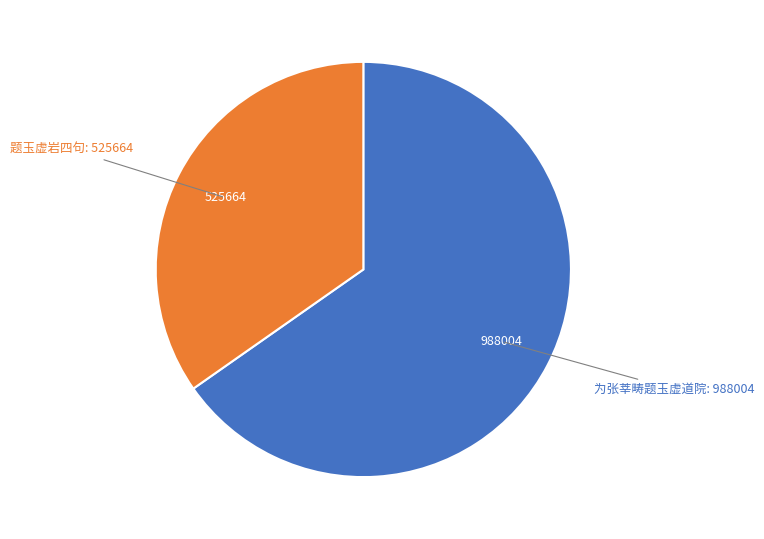

Is there a majority slice in this chart?

Yes